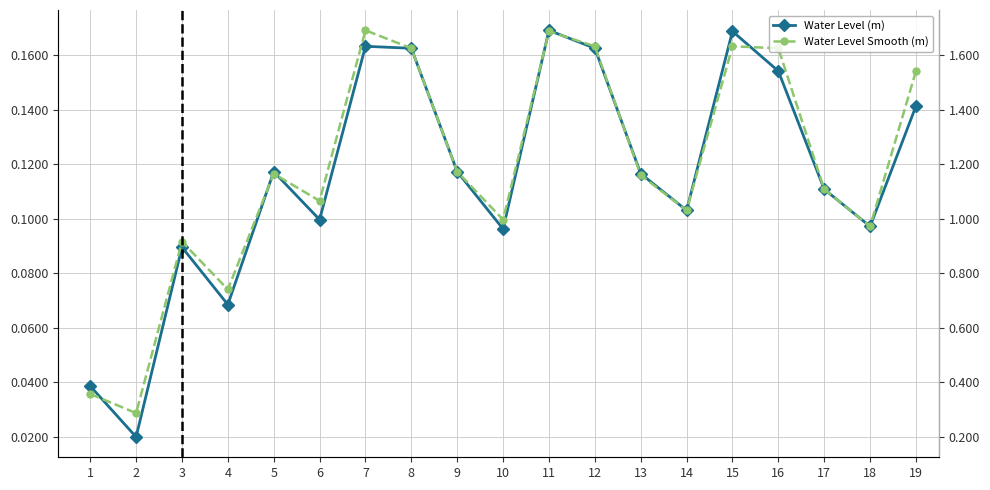

Is this an area chart (filled region under the line)?

No